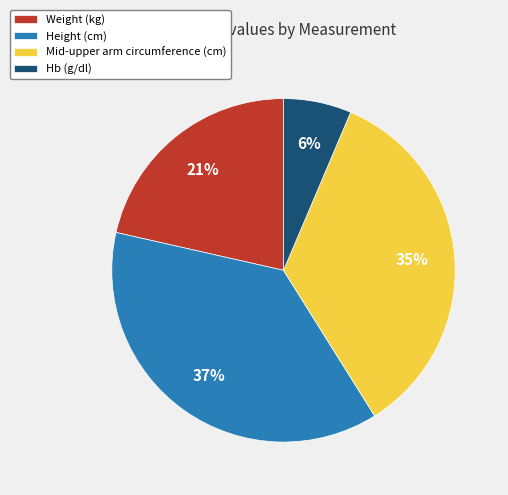

Which has a higher value, Height (cm) or Hb (g/dl)?

Height (cm)